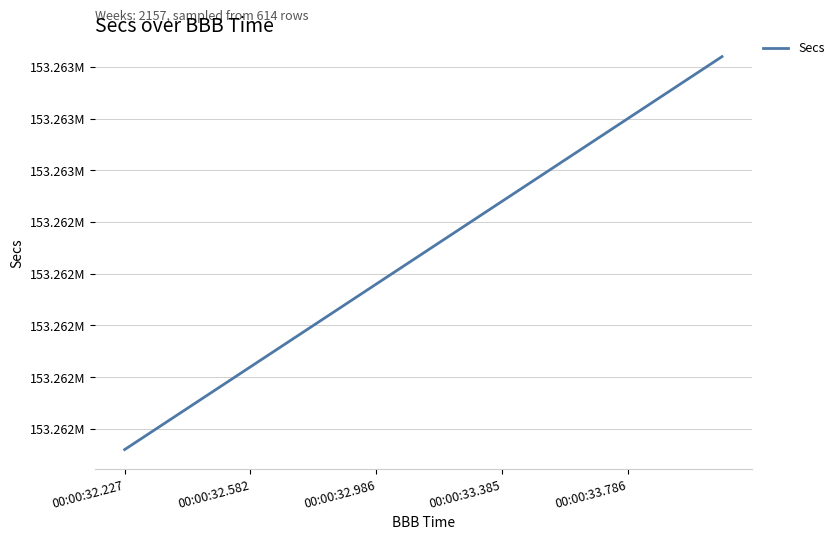

True or false: there are more than 0 points higher than both neighbors.

False